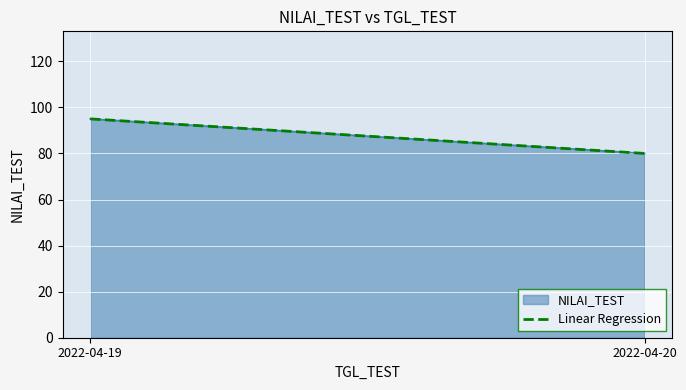

What is the value of the 2nd point from the left?

80.0